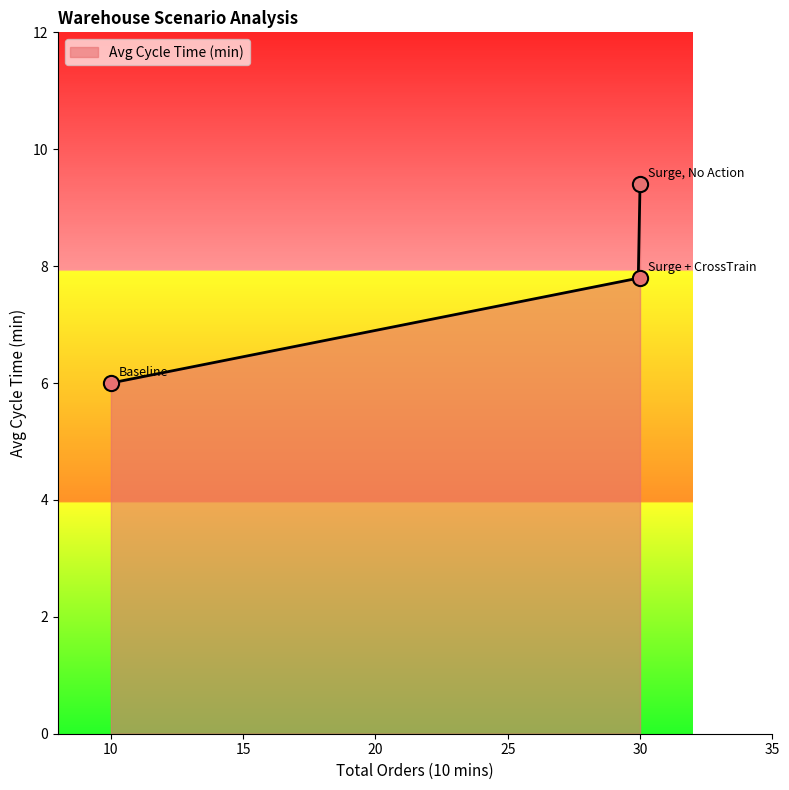

Approximately how many times larger is the value at Surge, No Action compared to Baseline?

1.6